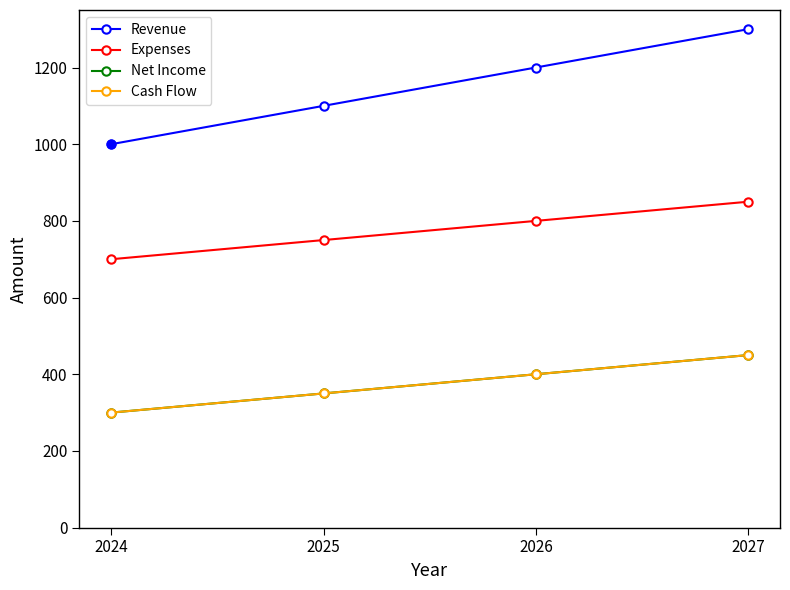

The Cash Flow series shows 400 at 2026. True or false?

True